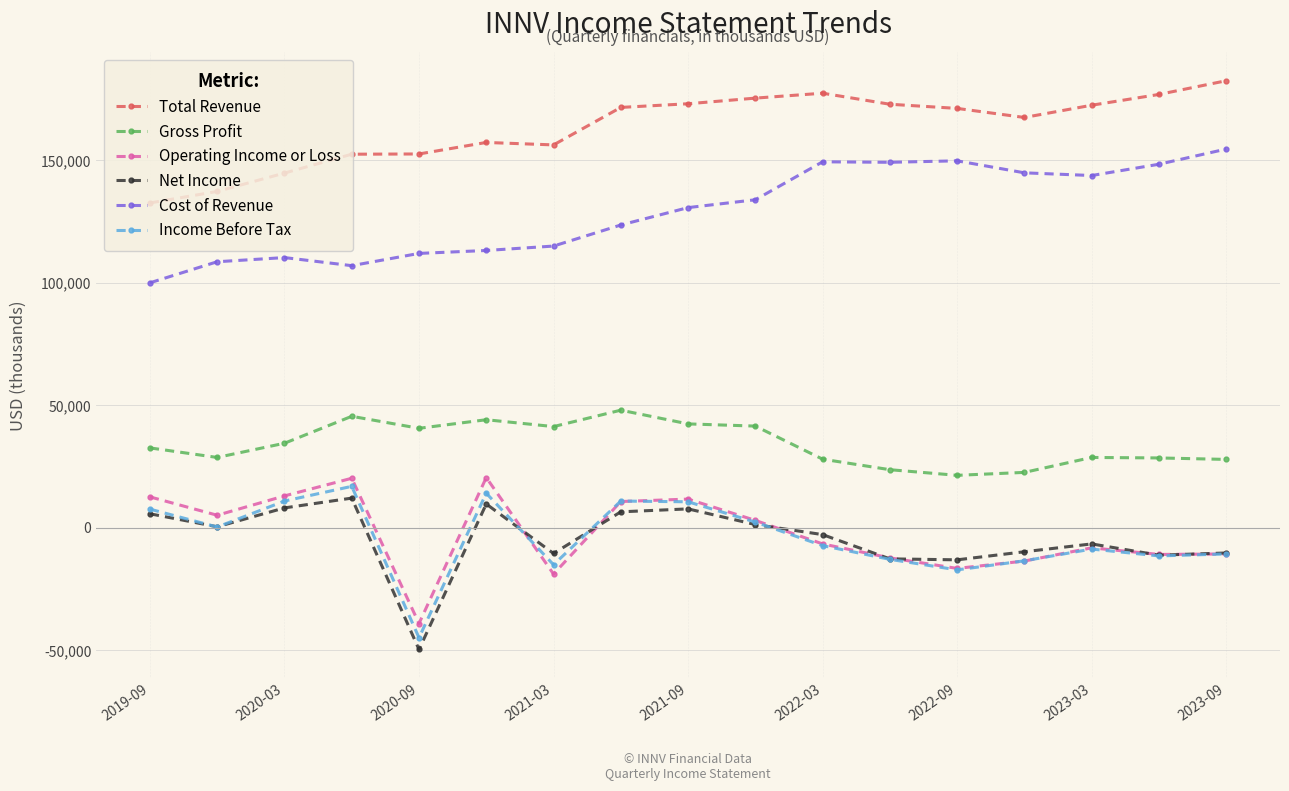

Which series has the largest total across all categories?

Total Revenue